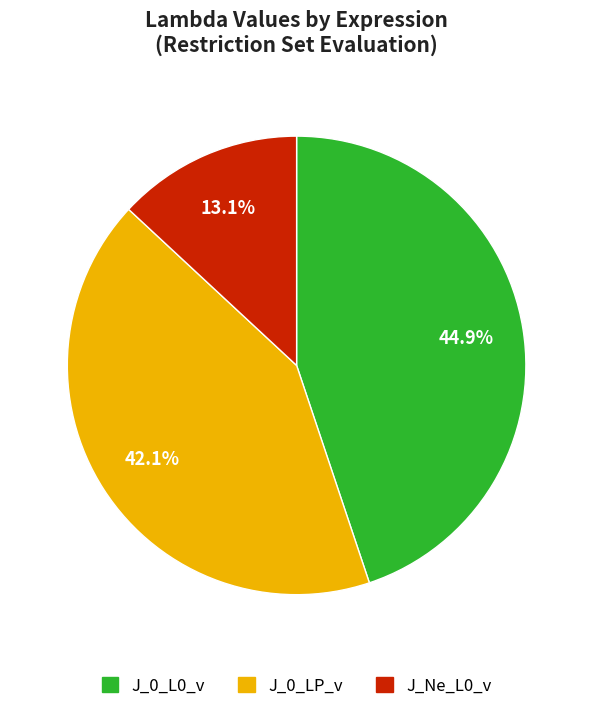

Is there a majority slice in this chart?

No